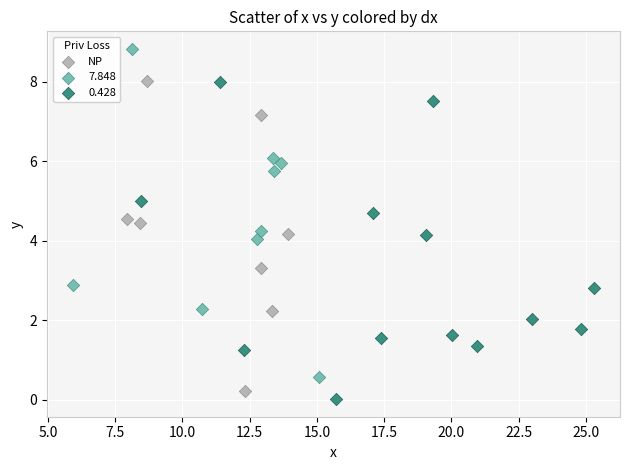

Which series contains the highest Y value?

7.848